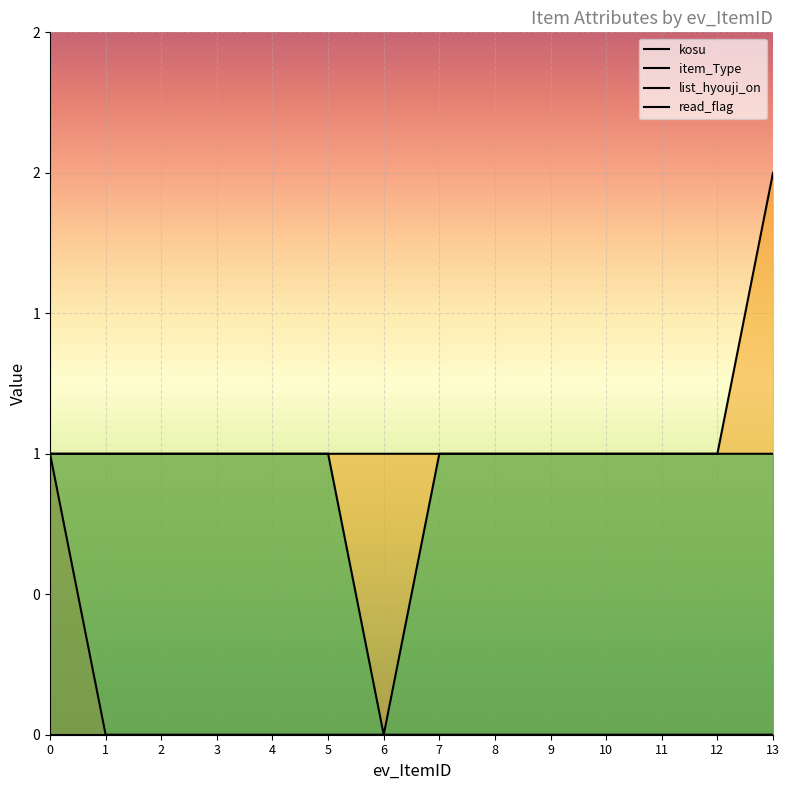

True or false: list_hyouji_on and item_Type intersect in this chart.

False